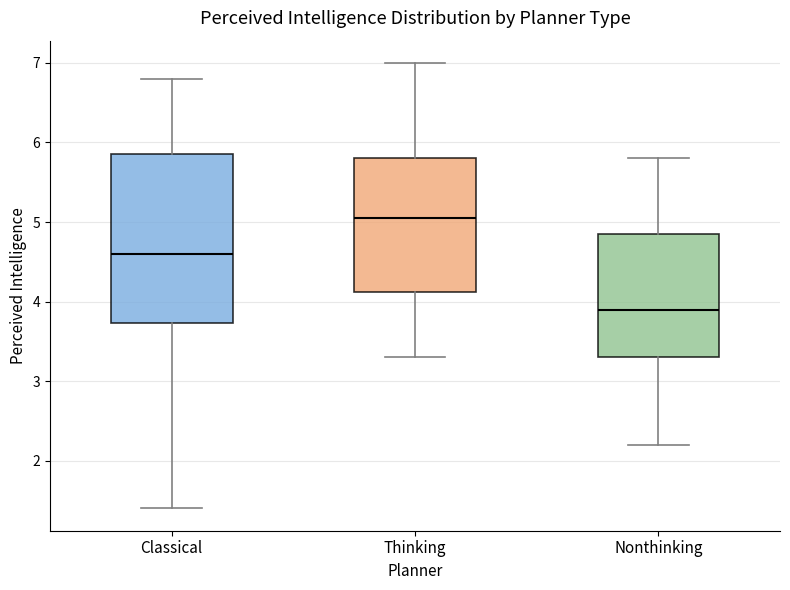

Where is the upper edge of the box for Nonthinking on the y-axis? The values are not printed on the chart, so give them approximately, as read against the axis.

4.9